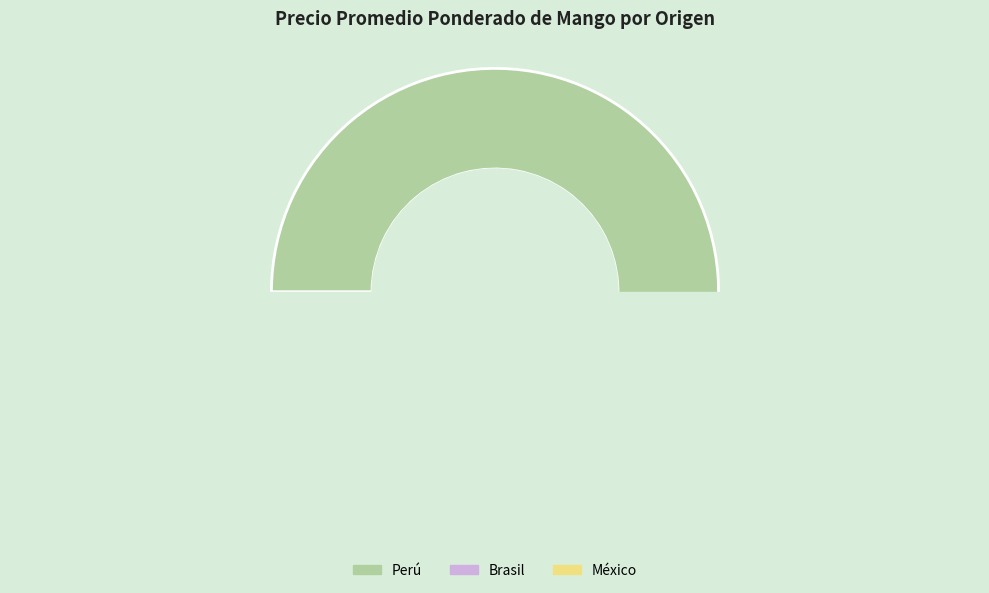

What is the smallest slice in the pie chart?

Perú